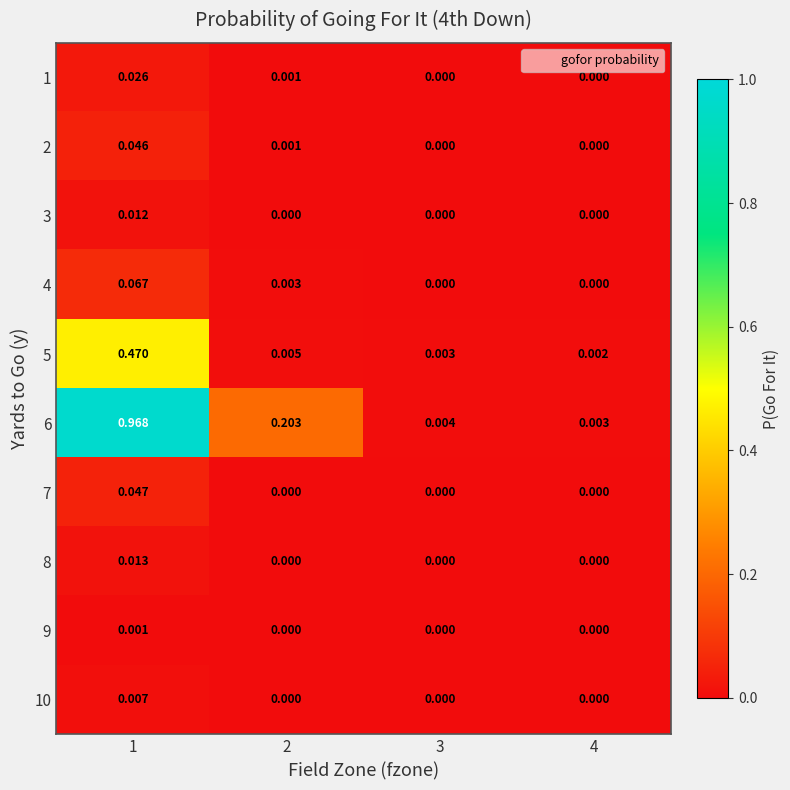

Is the value of 3 at 3 greater than the value of 6 at 2?

No